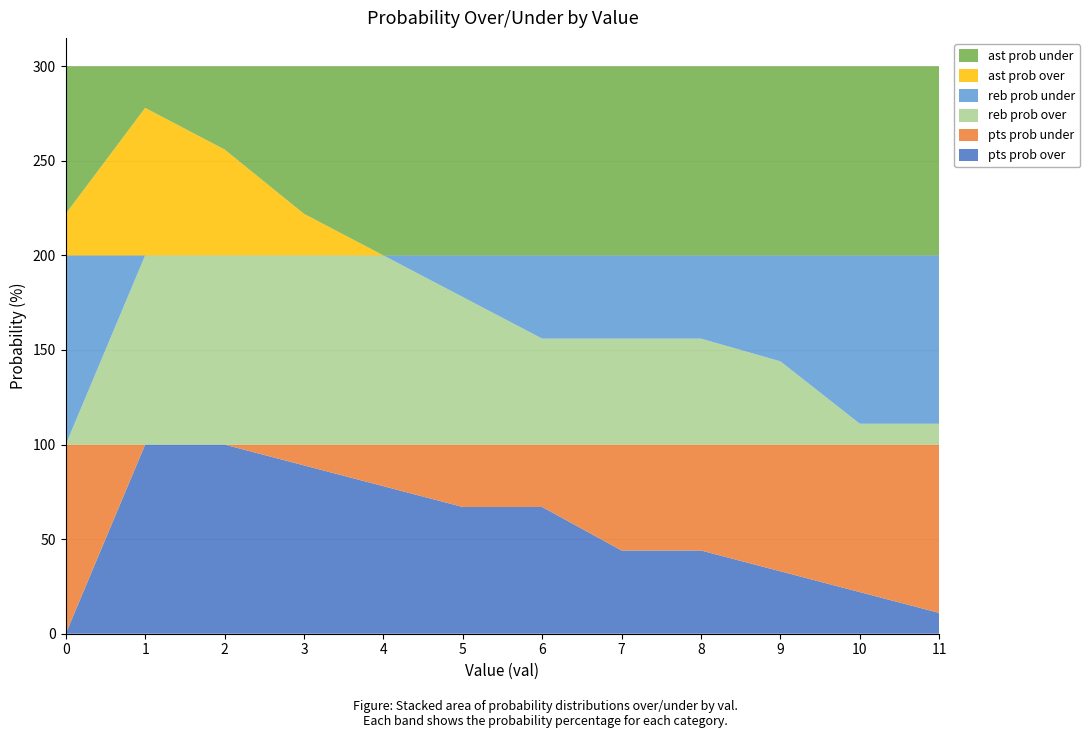

Reading left to right, list all the values displayed in this chart.

pts prob over: 0=0	1=100	2=100	3=89	4=78	5=67	6=67	7=44	8=44	9=33	10=22	11=11
pts prob under: 0=100	1=0	2=0	3=11	4=22	5=33	6=33	7=56	8=56	9=67	10=78	11=89
reb prob over: 0=0	1=100	2=100	3=100	4=100	5=78	6=56	7=56	8=56	9=44	10=11	11=11
reb prob under: 0=100	1=0	2=0	3=0	4=0	5=22	6=44	7=44	8=44	9=56	10=89	11=89
ast prob over: 0=22	1=78	2=56	3=22	4=0	5=0	6=0	7=0	8=0	9=0	10=0	11=0
ast prob under: 0=78	1=22	2=44	3=78	4=100	5=100	6=100	7=100	8=100	9=100	10=100	11=100